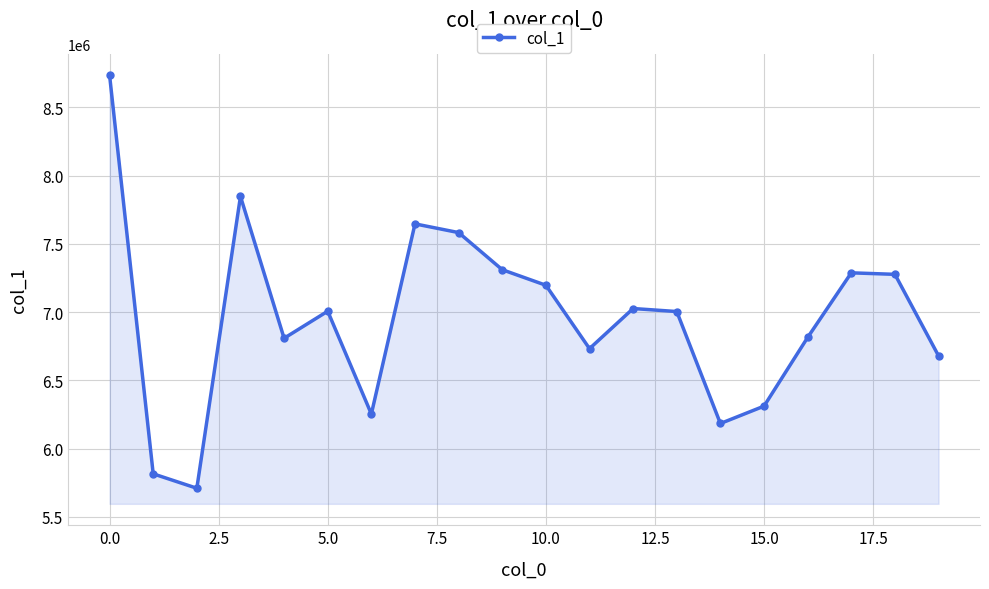

How many points are higher than both their immediate neighbors (excluding endpoints)?

5